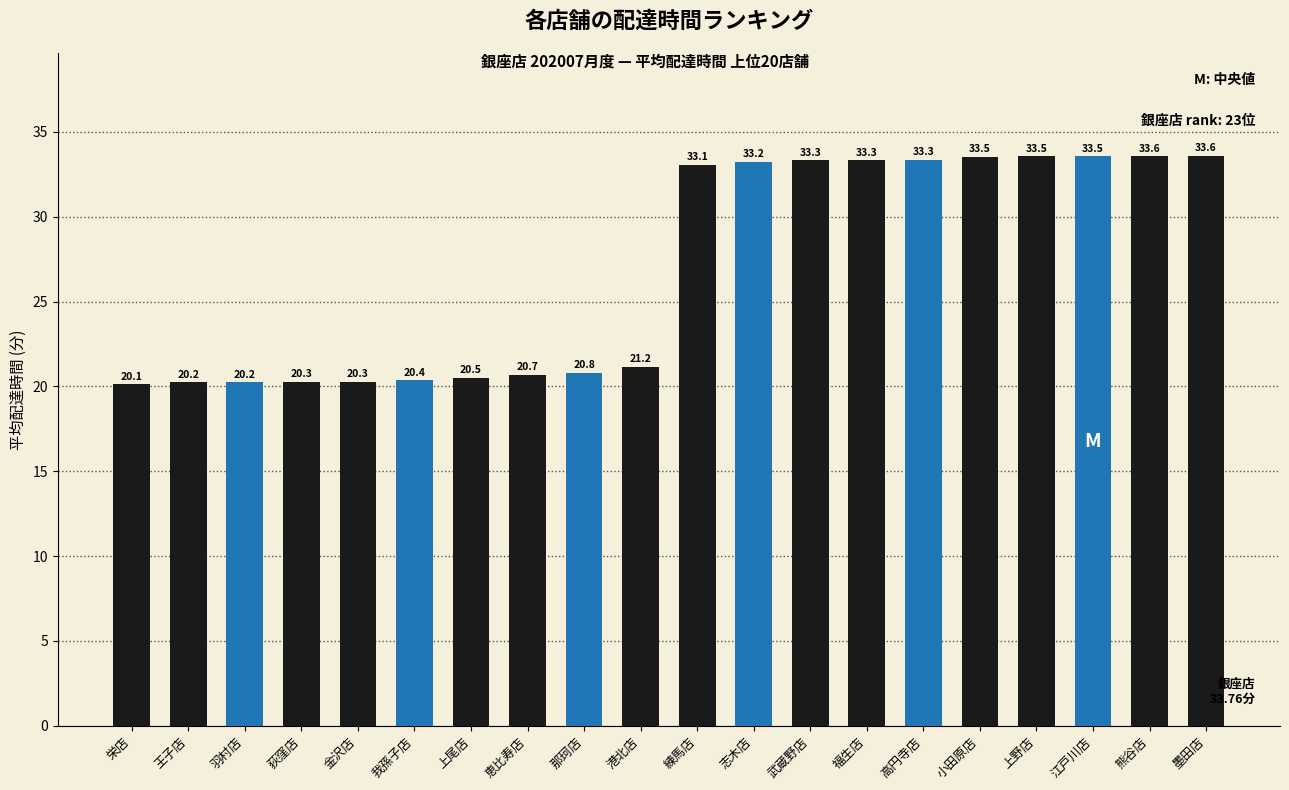

What is the greatest value displayed?

33.6